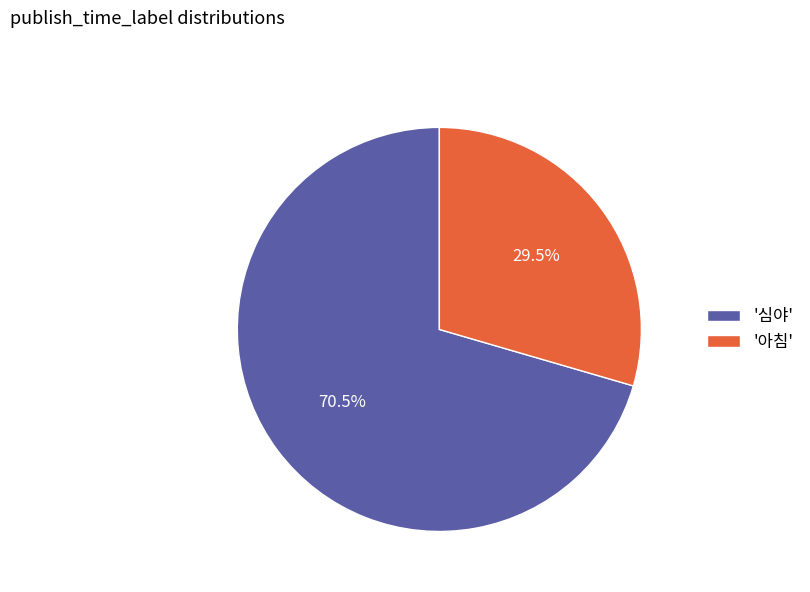

Between '아침' and '심야', which is larger?

'심야'